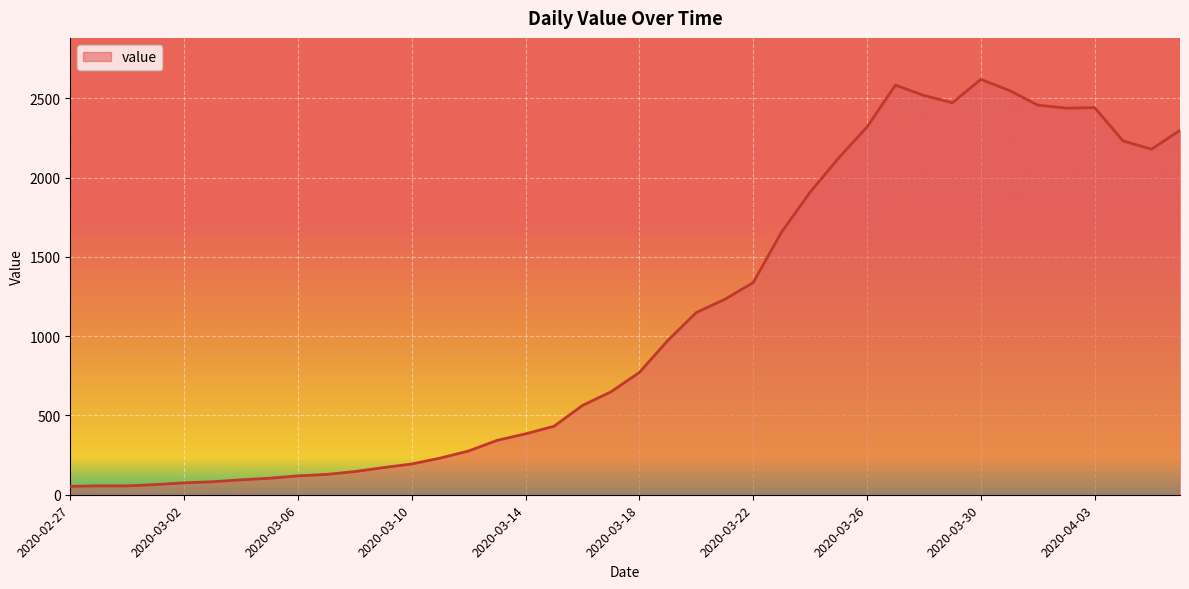

What is the difference between the maximum and minimum values?

2566